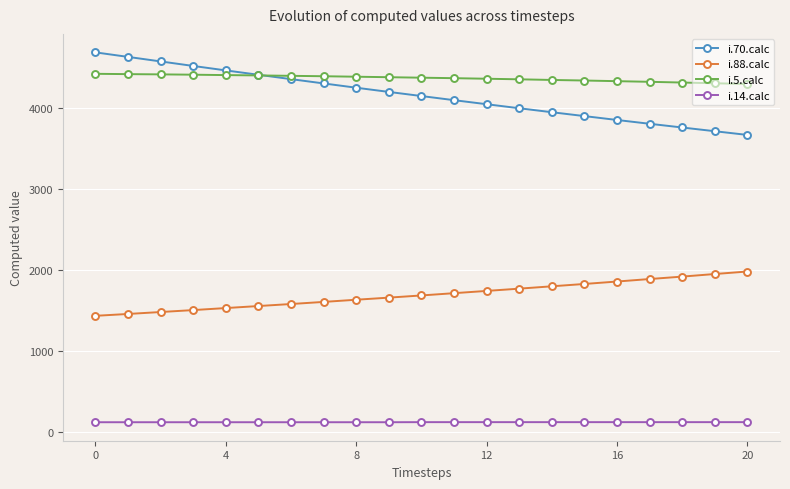

What is the smallest value displayed?

115